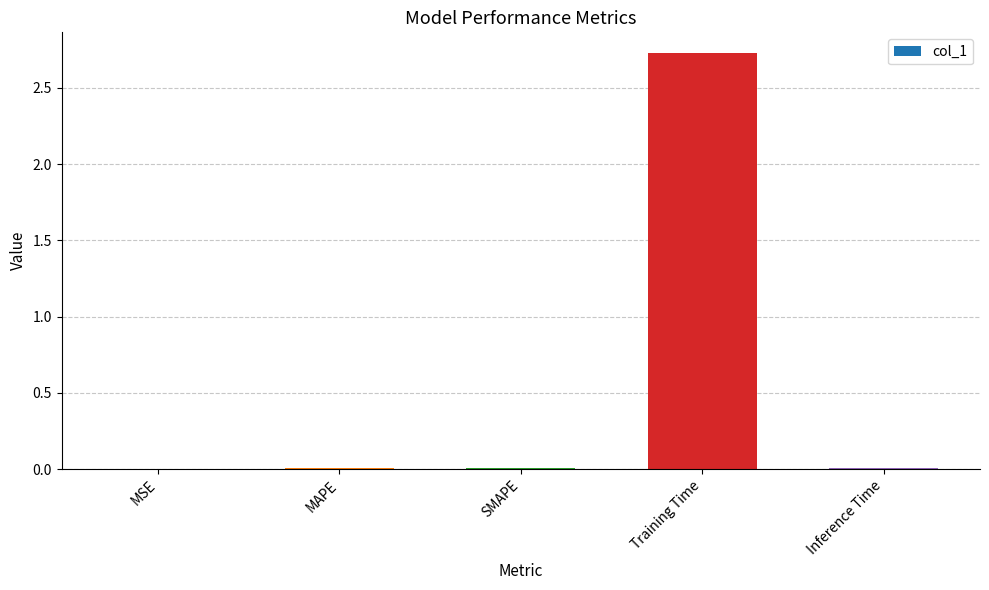

At which category does the chart reach its peak across all series?

Training Time